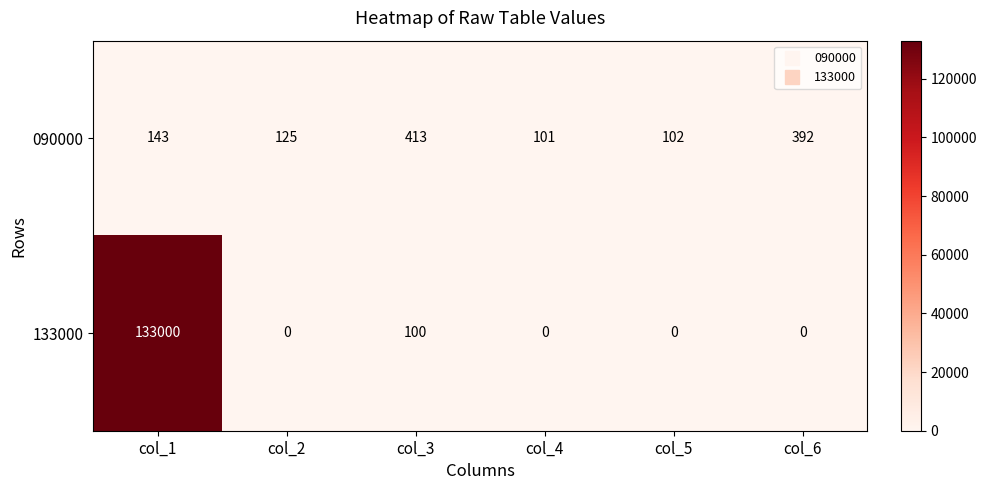

Reading left to right, transcribe all the data shown in this chart.

090000: col_1=143	col_2=125	col_3=413	col_4=101	col_5=102	col_6=392
133000: col_1=133000	col_2=0	col_3=100	col_4=0	col_5=0	col_6=0